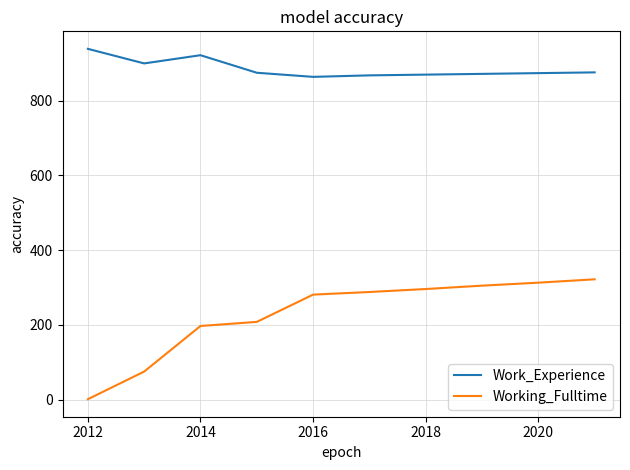

What is the difference between the maximum and minimum values in the Work_Experience series?

75